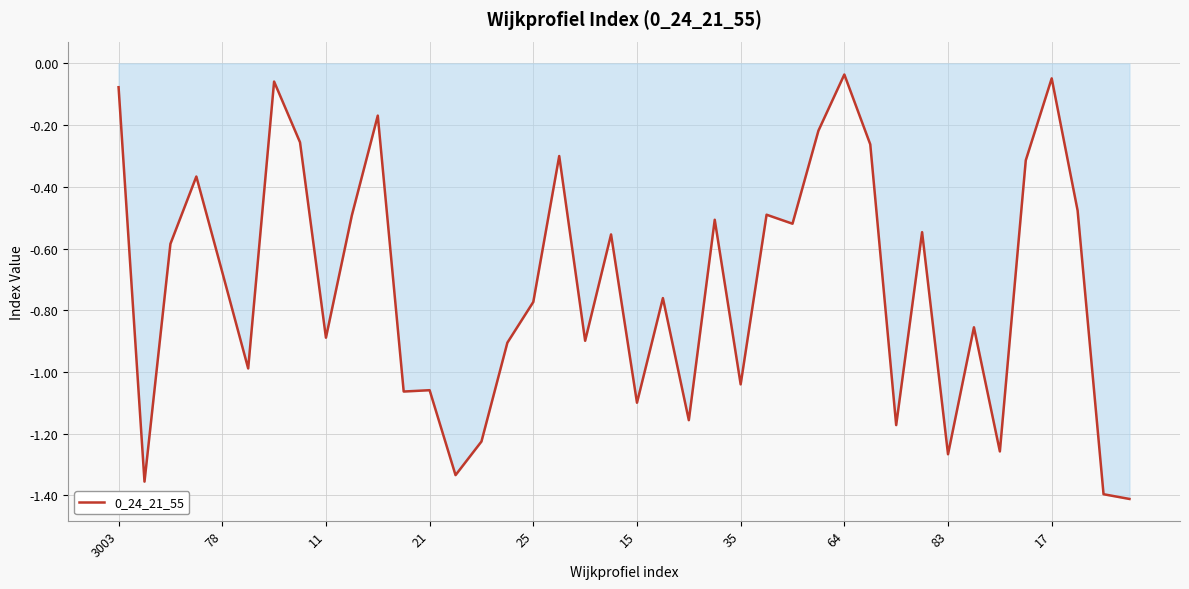

What is the difference between the maximum and minimum values?

1.4